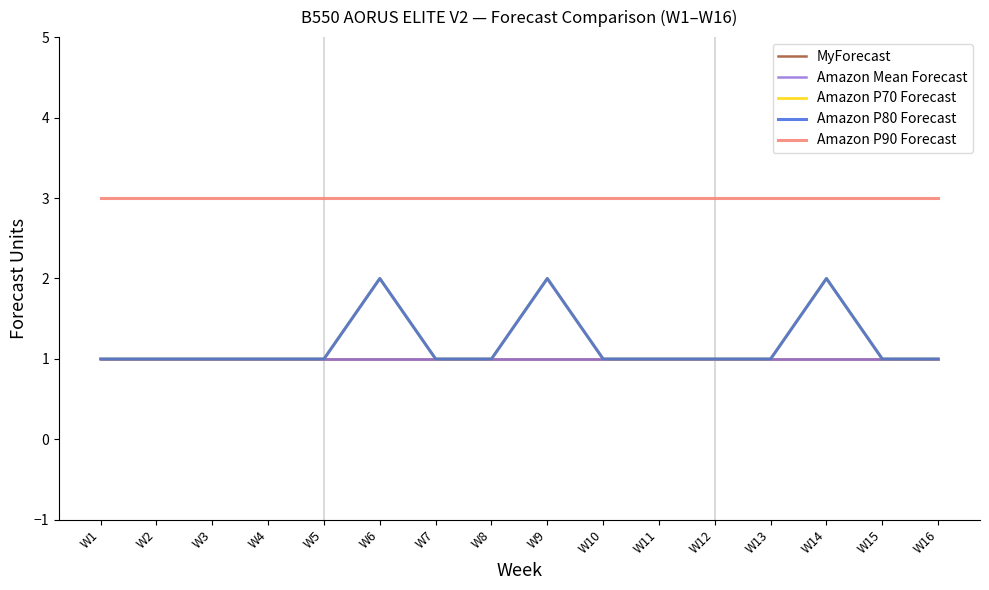

Does the chart display data point markers on the line(s)?

No